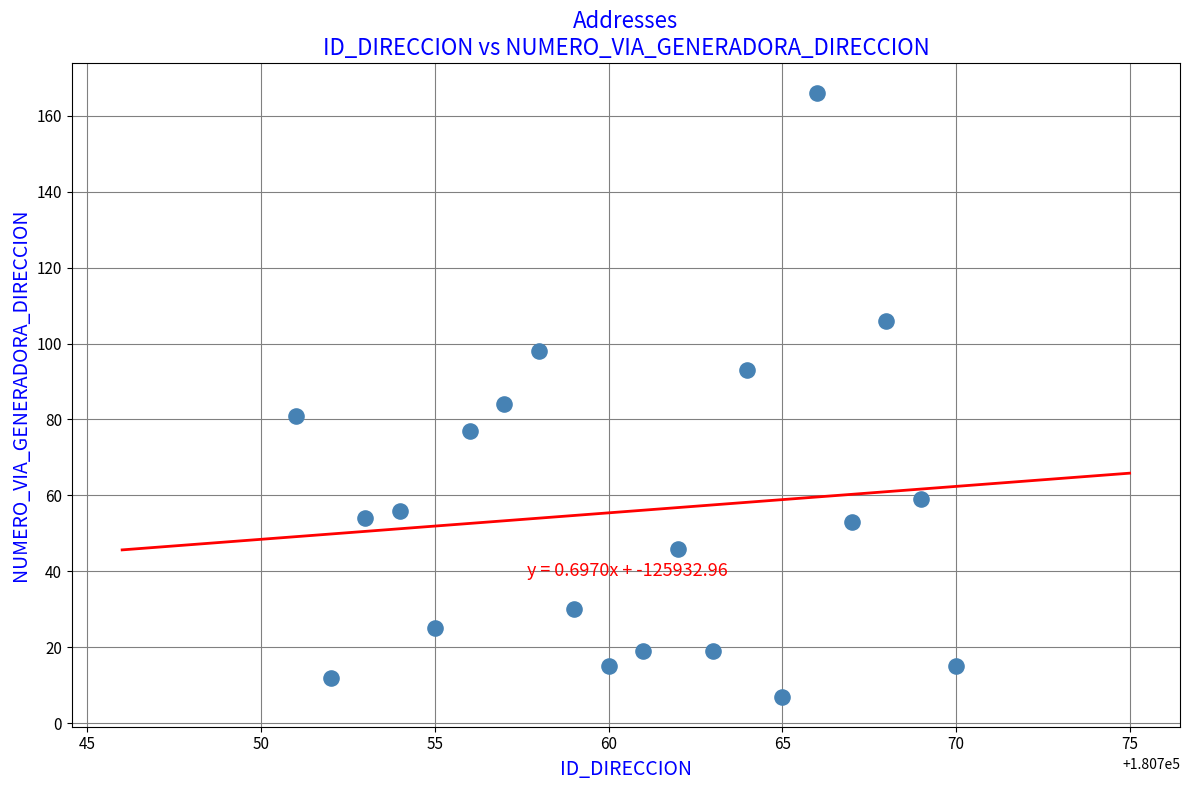

What is the range of Y values (max minus min)?

159